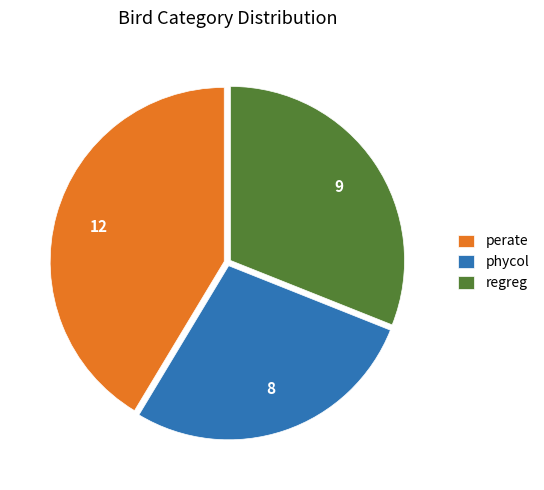

Is it true that phycol is 28% of the pie?

True